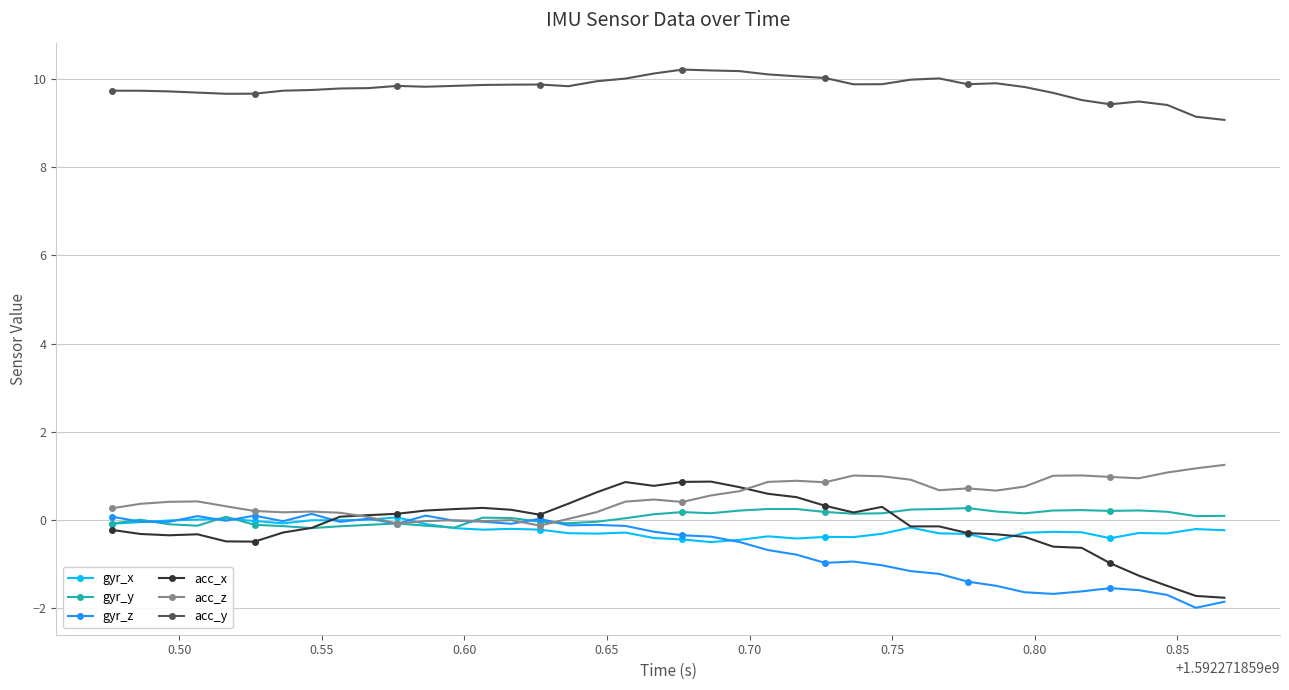

True or false: gyr_y and acc_y intersect in this chart.

False